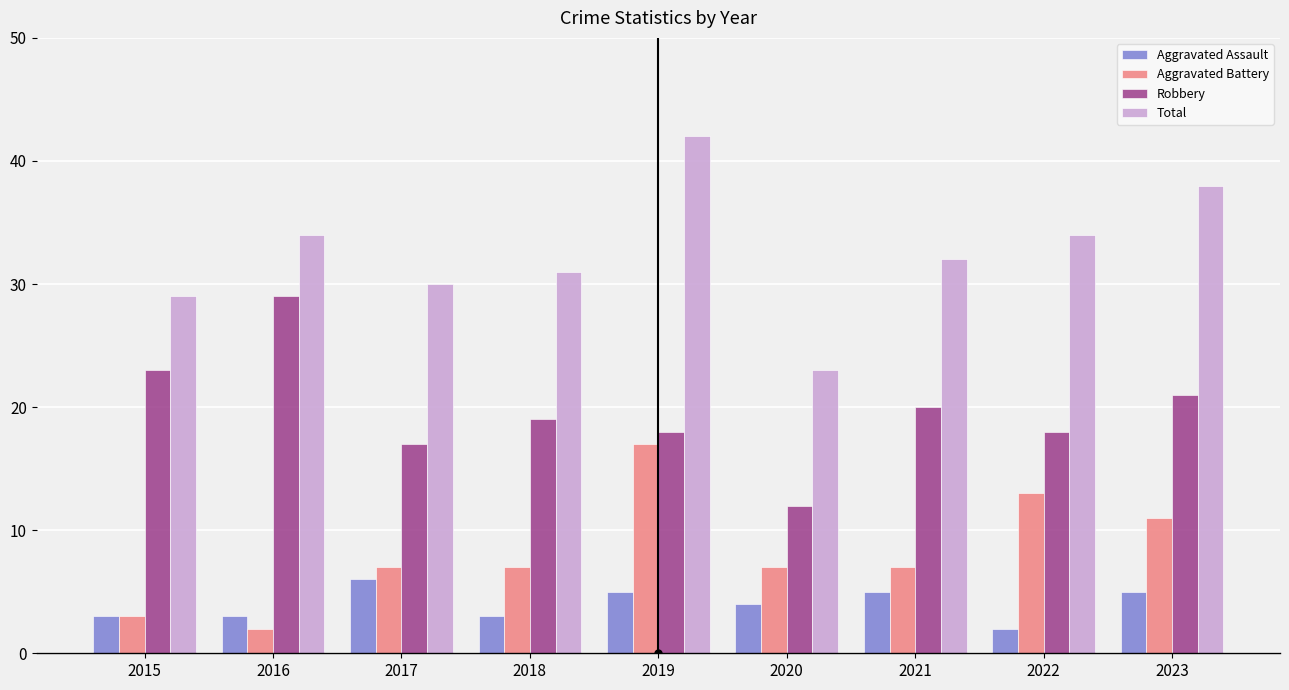

How many series are shown in this chart?

4